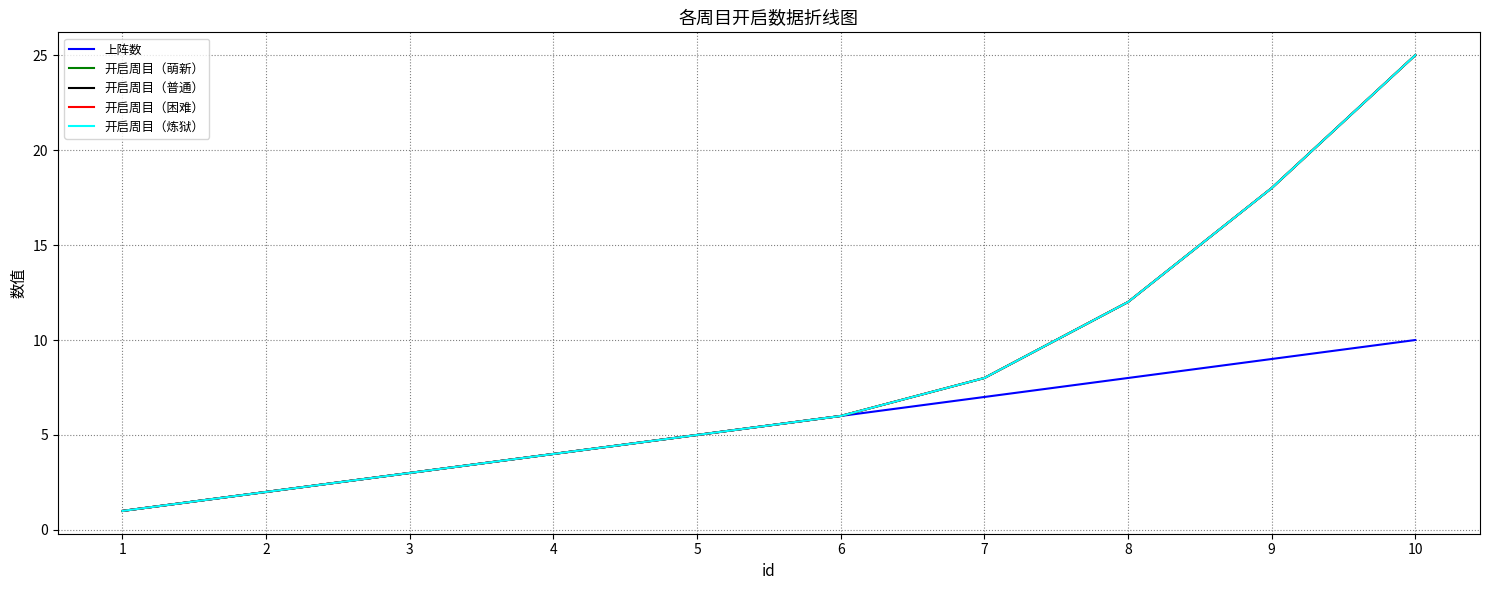

Reading left to right, extract all data points from this chart.

上阵数: 1=1	2=2	3=3	4=4	5=5	6=6	7=7	8=8	9=9	10=10
开启周目（萌新）: 1=1	2=2	3=3	4=4	5=5	6=6	7=8	8=12	9=18	10=25
开启周目（普通）: 1=1	2=2	3=3	4=4	5=5	6=6	7=8	8=12	9=18	10=25
开启周目（困难）: 1=1	2=2	3=3	4=4	5=5	6=6	7=8	8=12	9=18	10=25
开启周目（炼狱）: 1=1	2=2	3=3	4=4	5=5	6=6	7=8	8=12	9=18	10=25